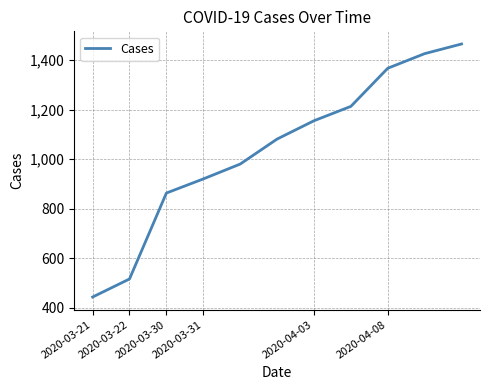

What is the sum of all values?

11429